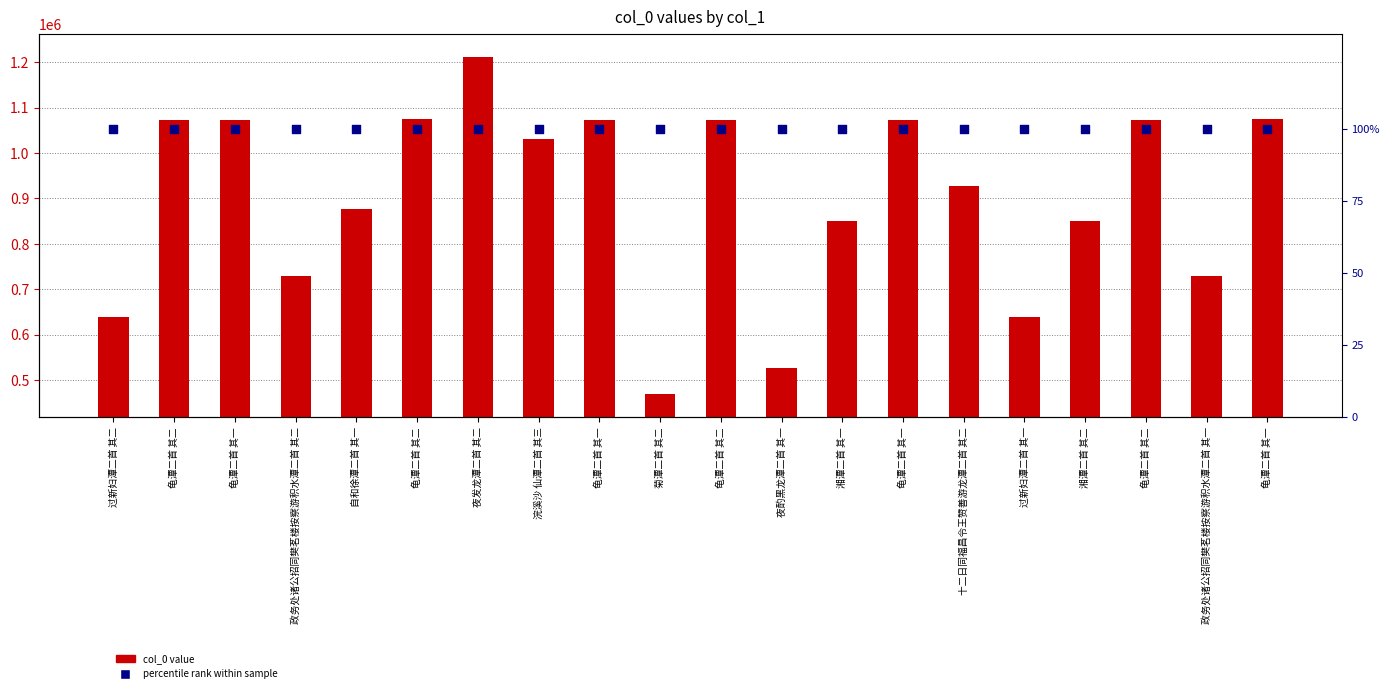

At which category is the sum across all series the highest?

夜发龙潭二首 其二